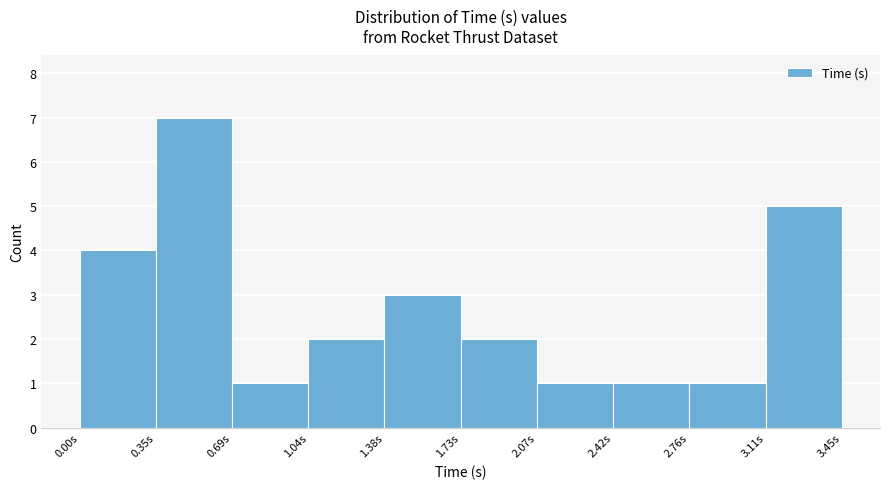

How tall is the bar that spans 1.035 to 1.380 on the x-axis? Neither the bar edges nor the heights are printed on the chart, so give them approximately, as read against the axes.

2